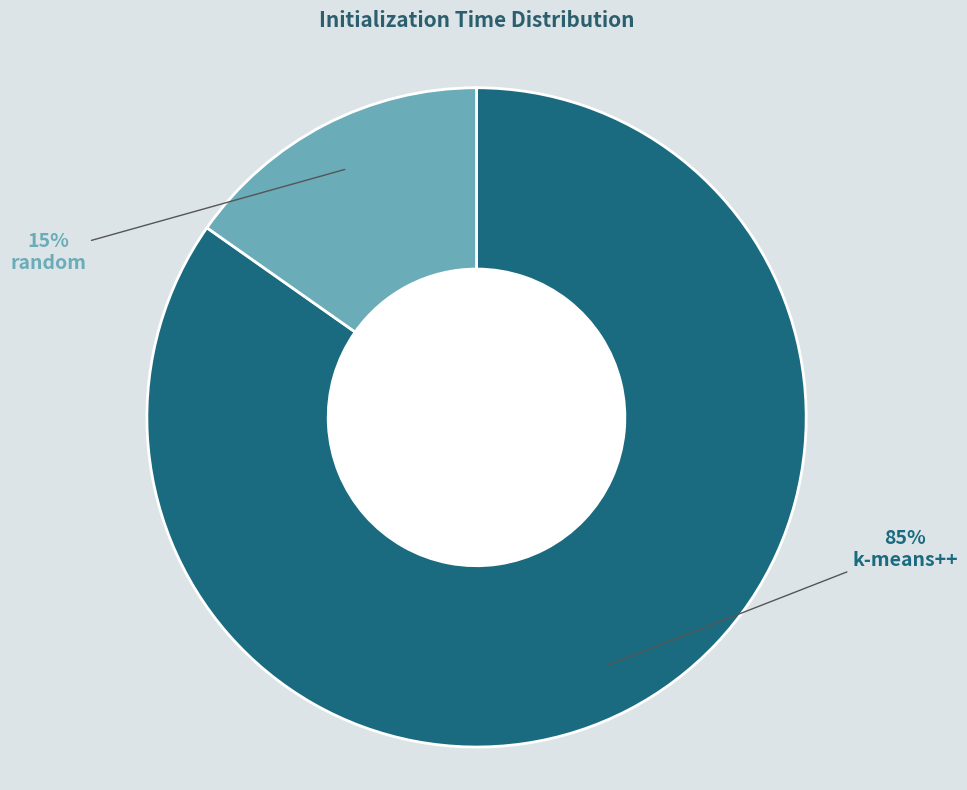

Count the number of slices in the pie.

2